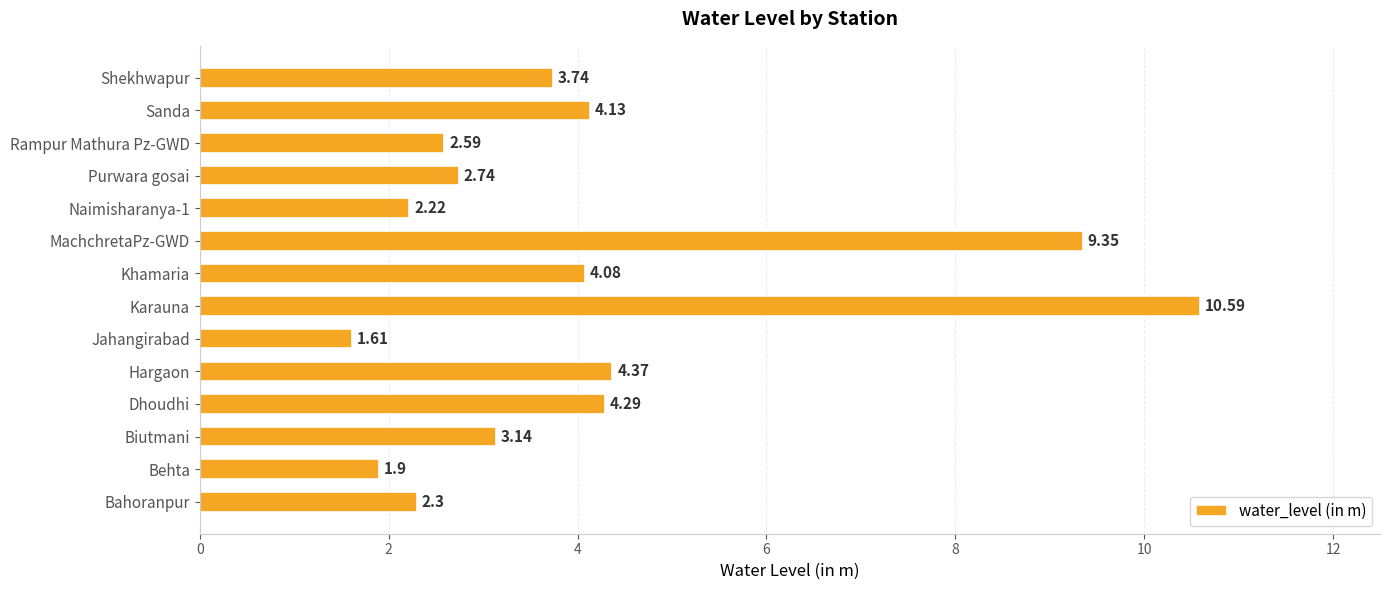

What is the change in value from Jahangirabad to Khamaria?

+2.5